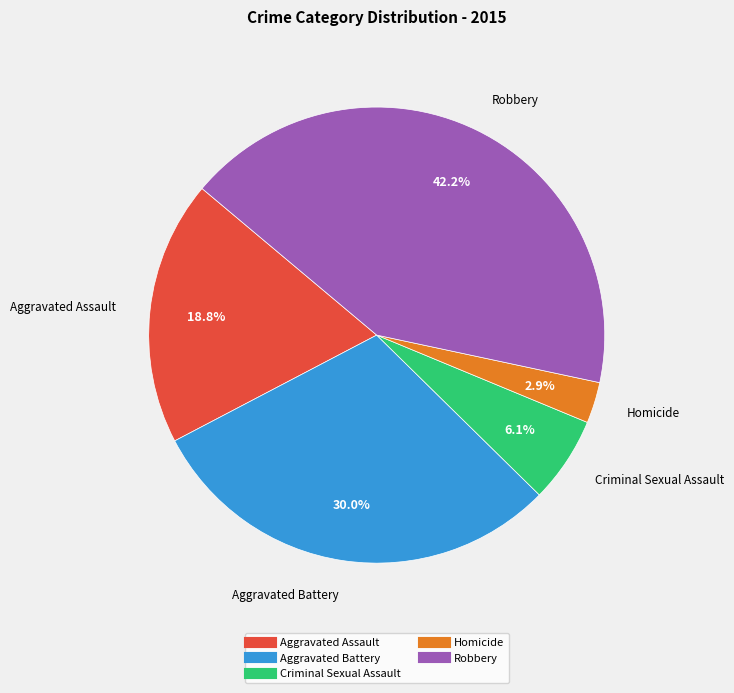

What is the total percentage of Criminal Sexual Assault and Robbery?

48.3%